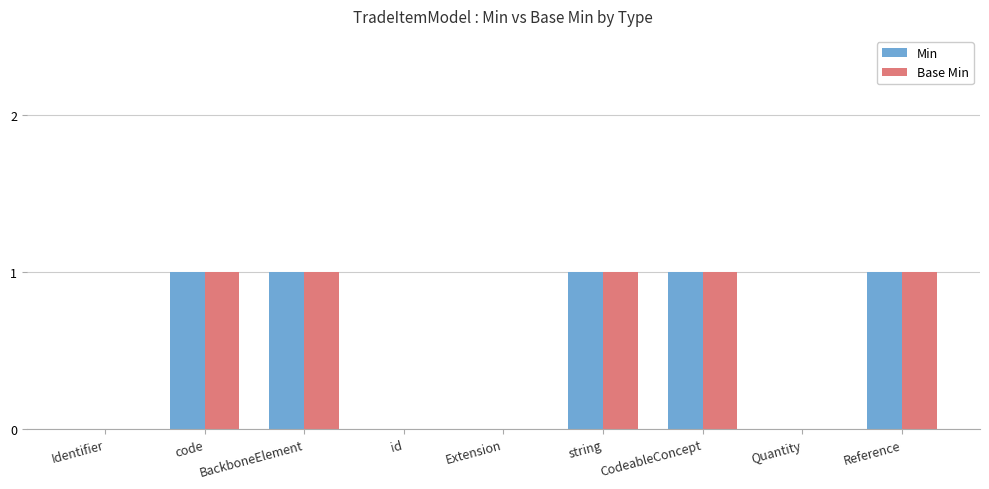

Is it true that Min equals 2 at CodeableConcept?

False